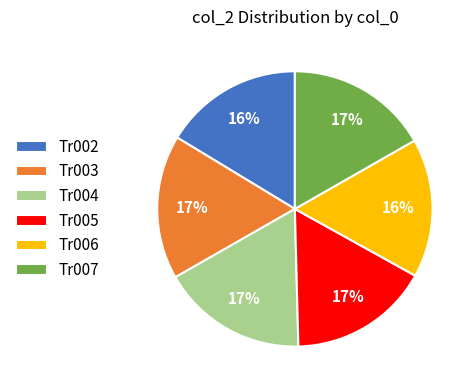

To the nearest percent, what is the average slice percentage?

17%